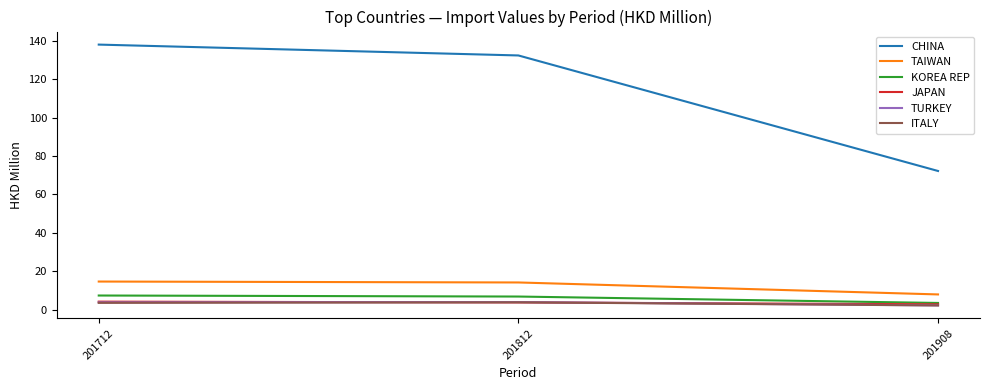

What is the average value of the TURKEY series?

3.3